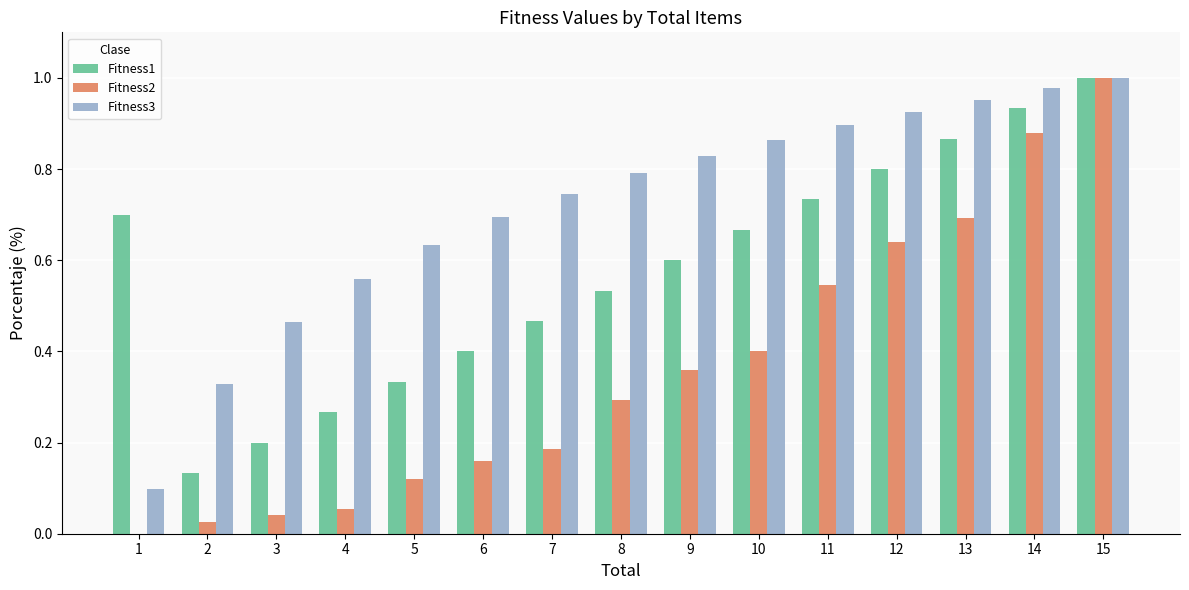

What are all the series names shown in the legend?

Fitness1, Fitness2, Fitness3